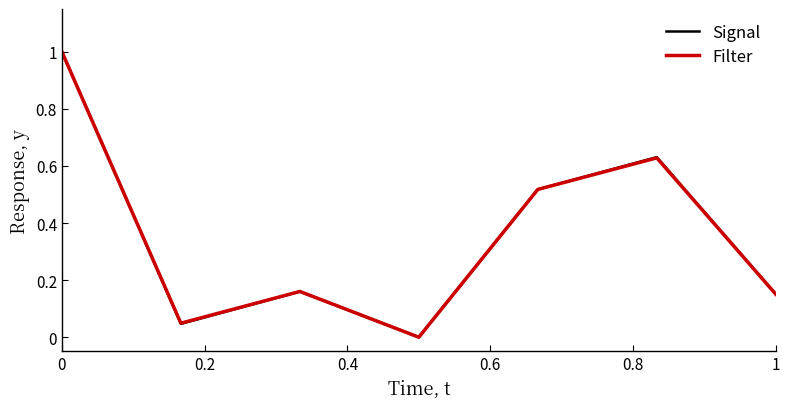

What is the sum of all Filter values?

2.5